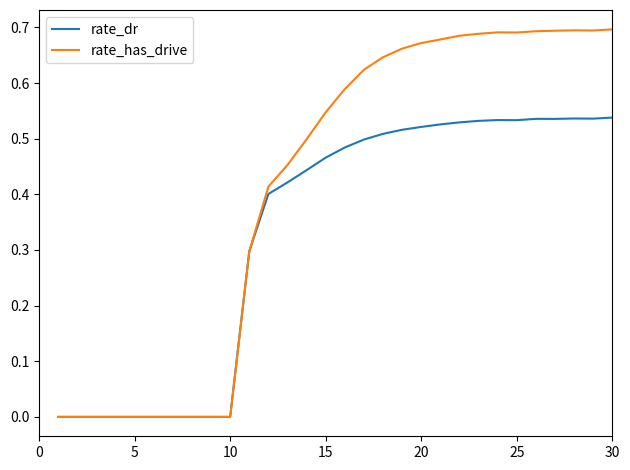

Which series has the widest spread of values?

rate_has_drive